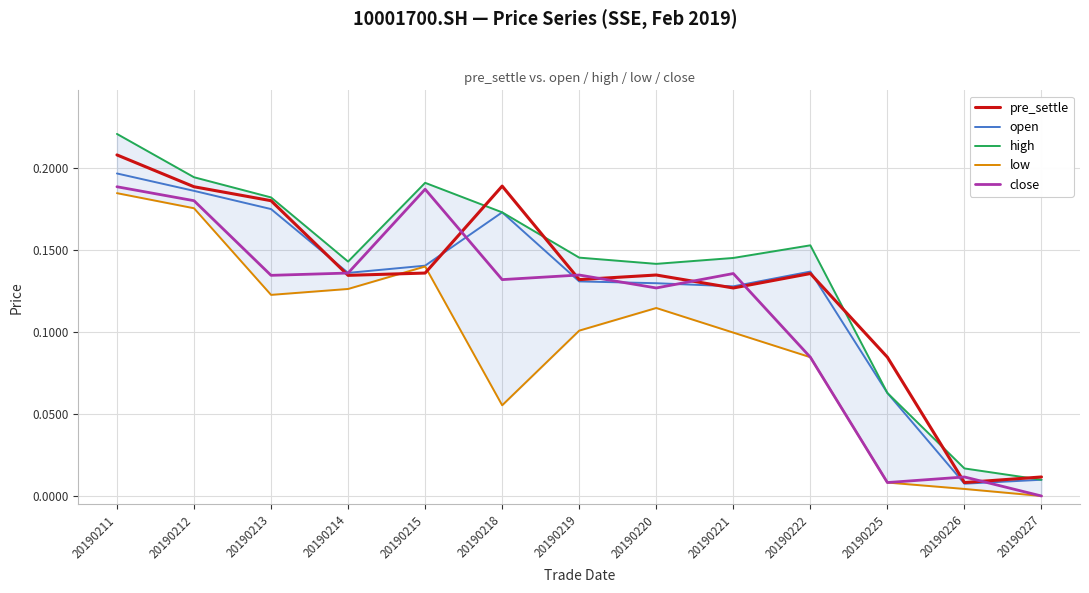

Which has a higher value, 20190221 or 20190227?

20190221